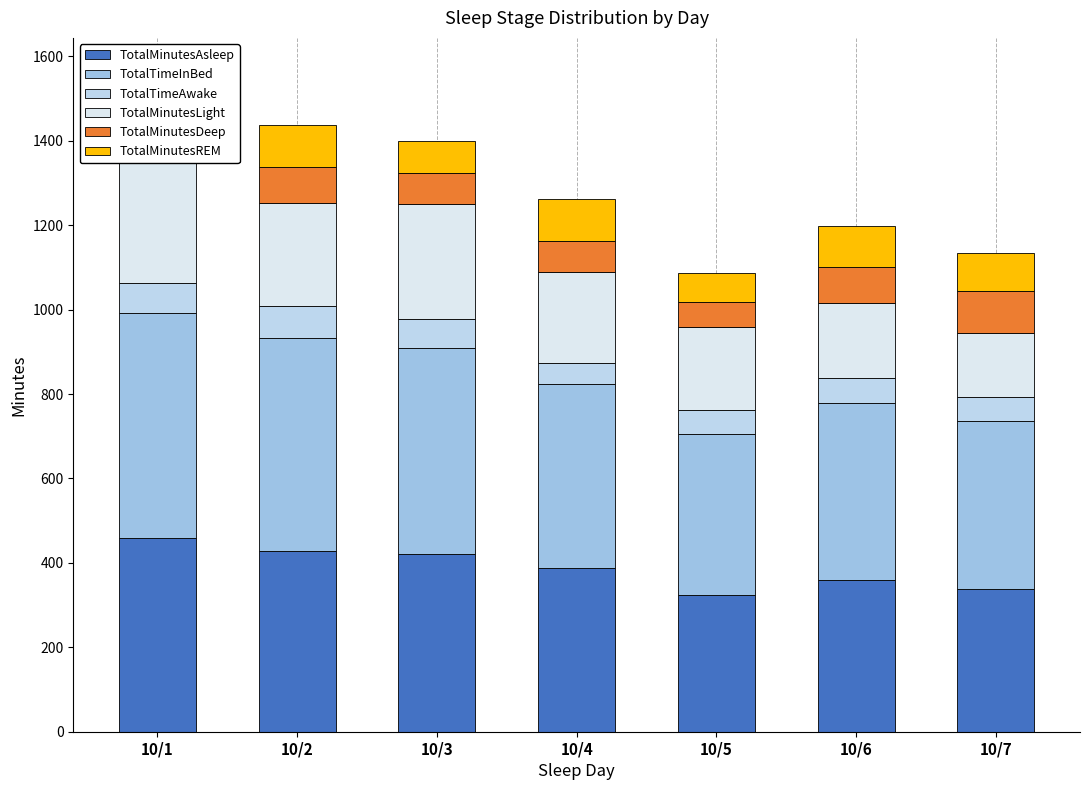

Are the bars horizontal?

No